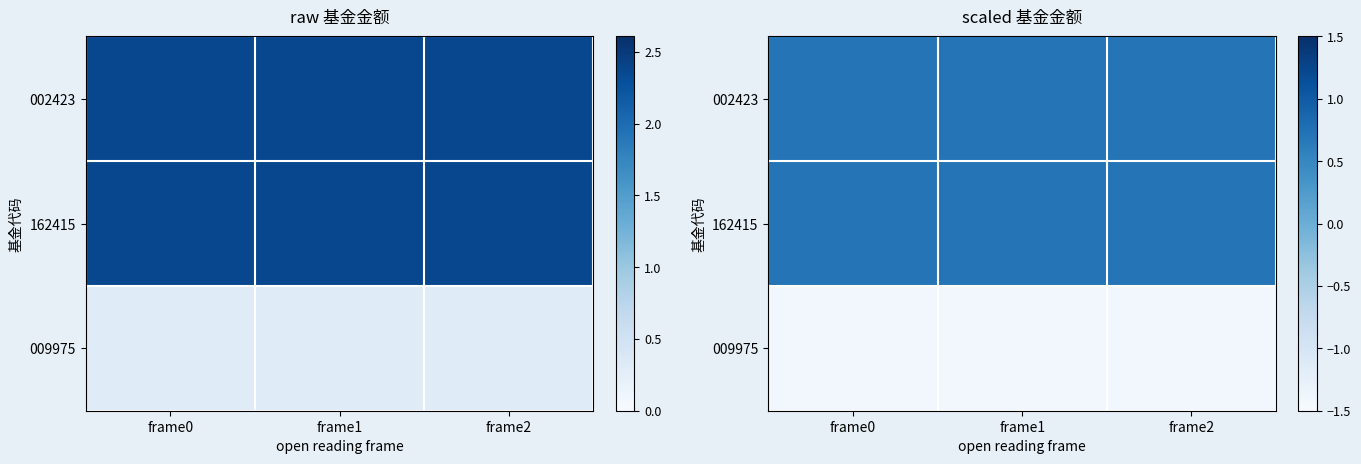

Read the 009975 value at frame1.

-1.4